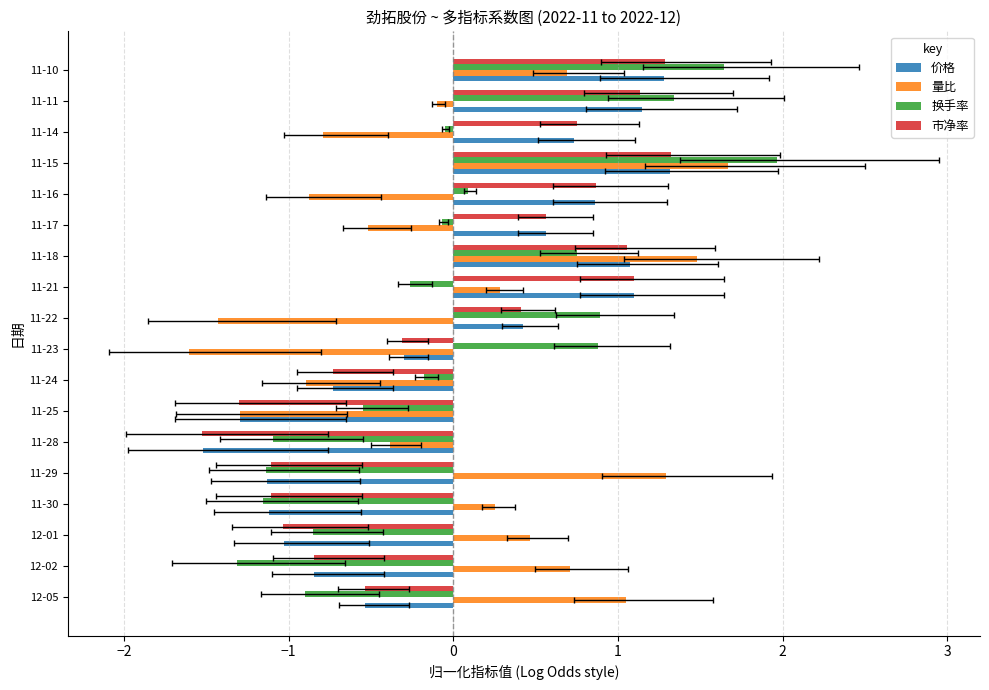

How many values in the 市净率 series are below 0?

9